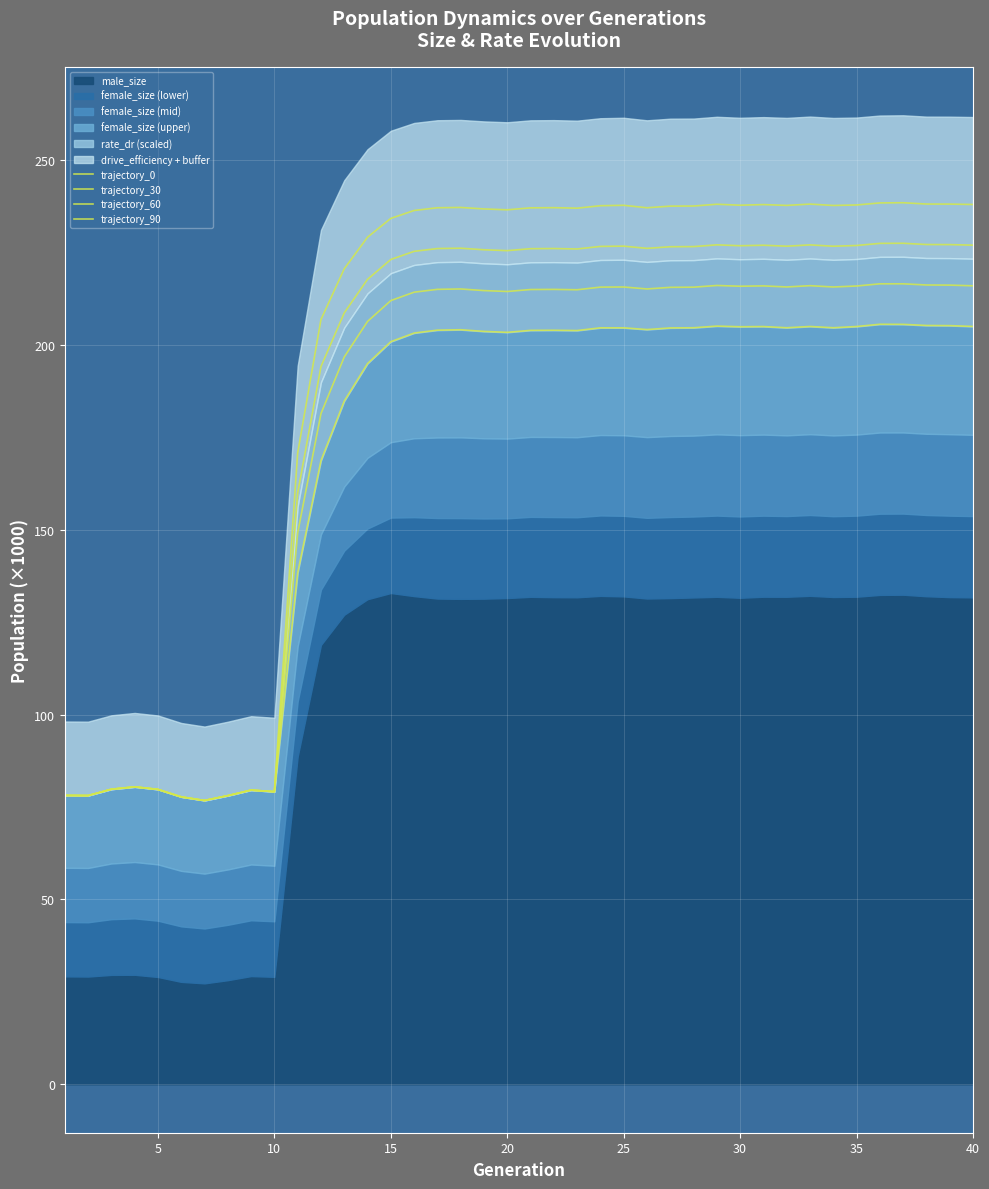

What is the average value of the trajectory_30 series?

178.1